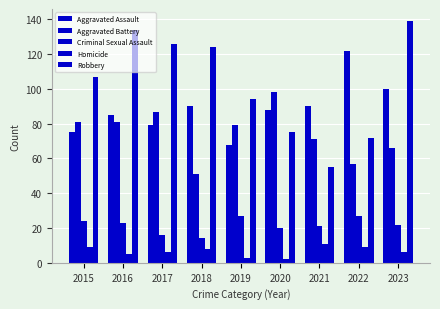

How many data points does each series have?

9